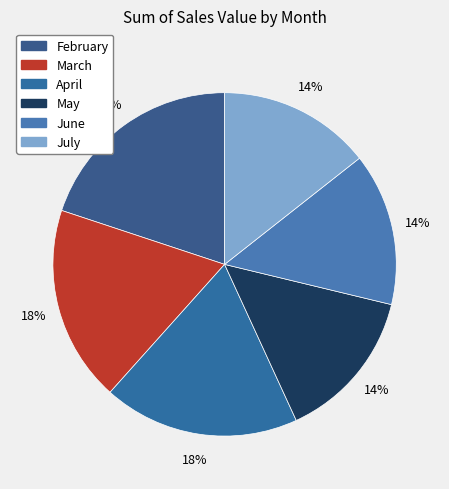

The July slice represents 14% of the pie. True or false?

True